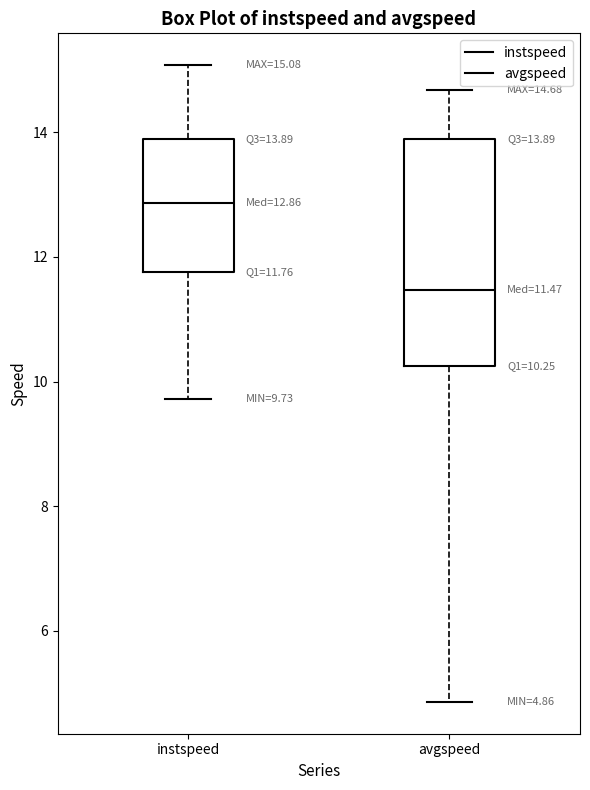

Which box's median line is the lowest?

avgspeed